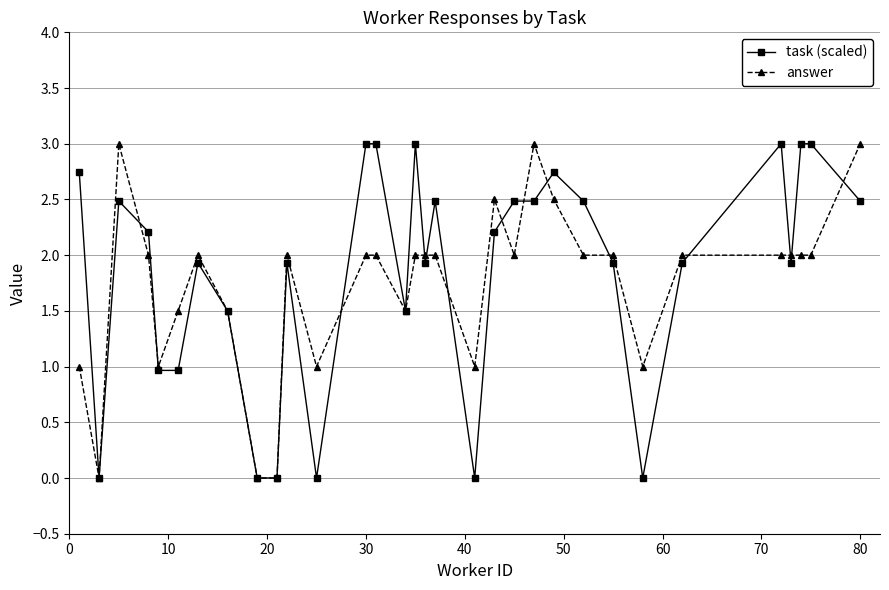

What is the value of the task (scaled) point at the 18th from the left?

2.5